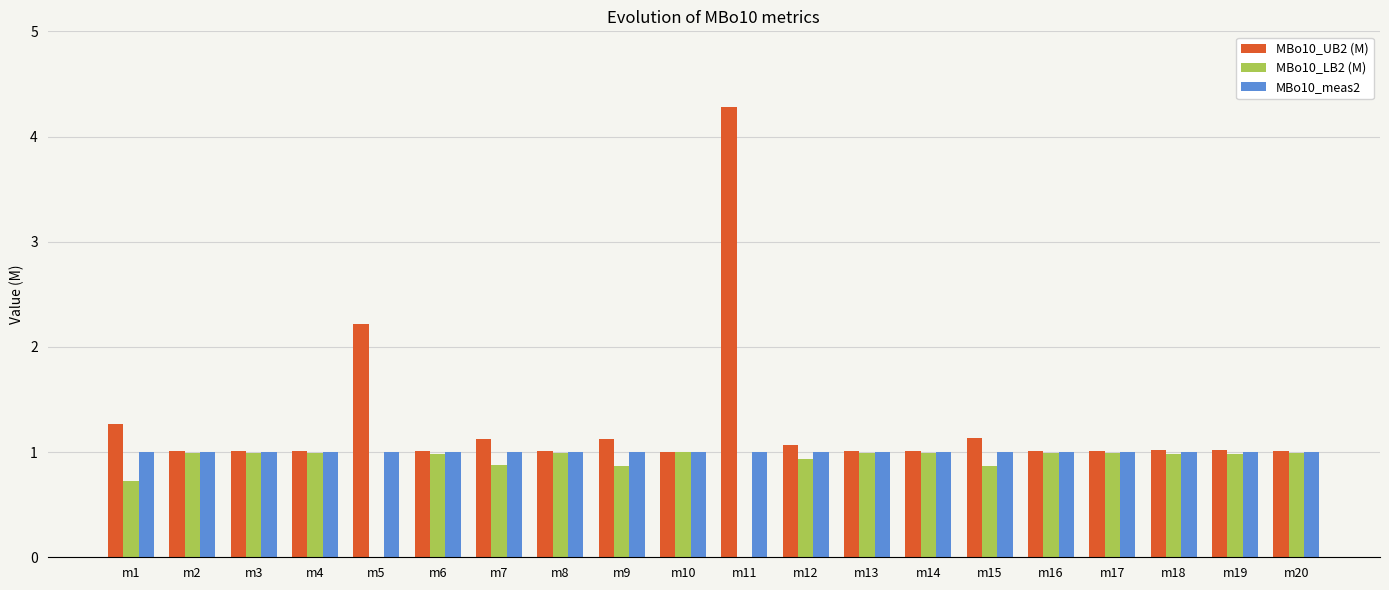

At which category is the sum across all series the highest?

m11